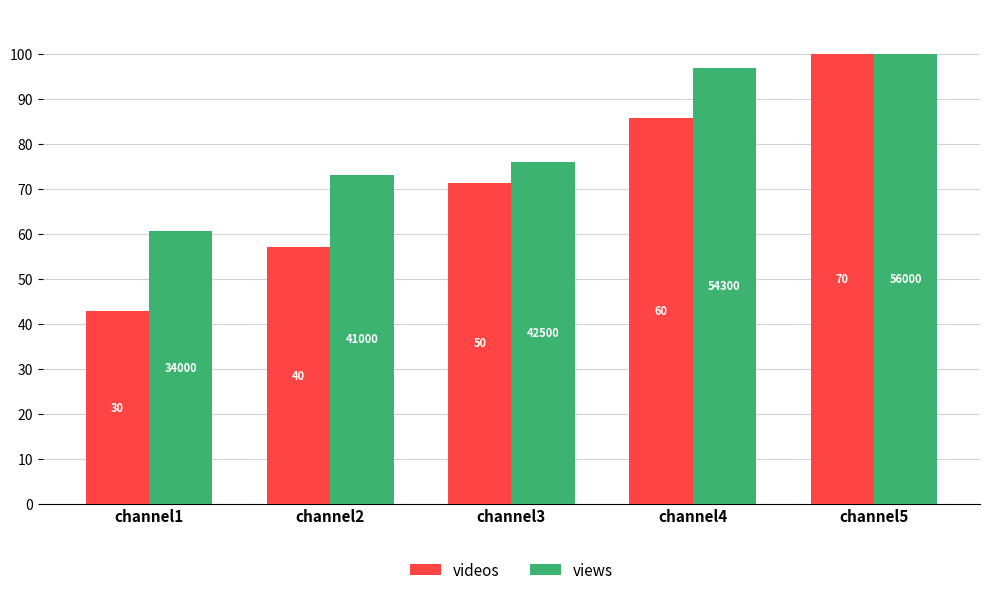

What is the sum of the views values at channel3 and channel5?

175.9